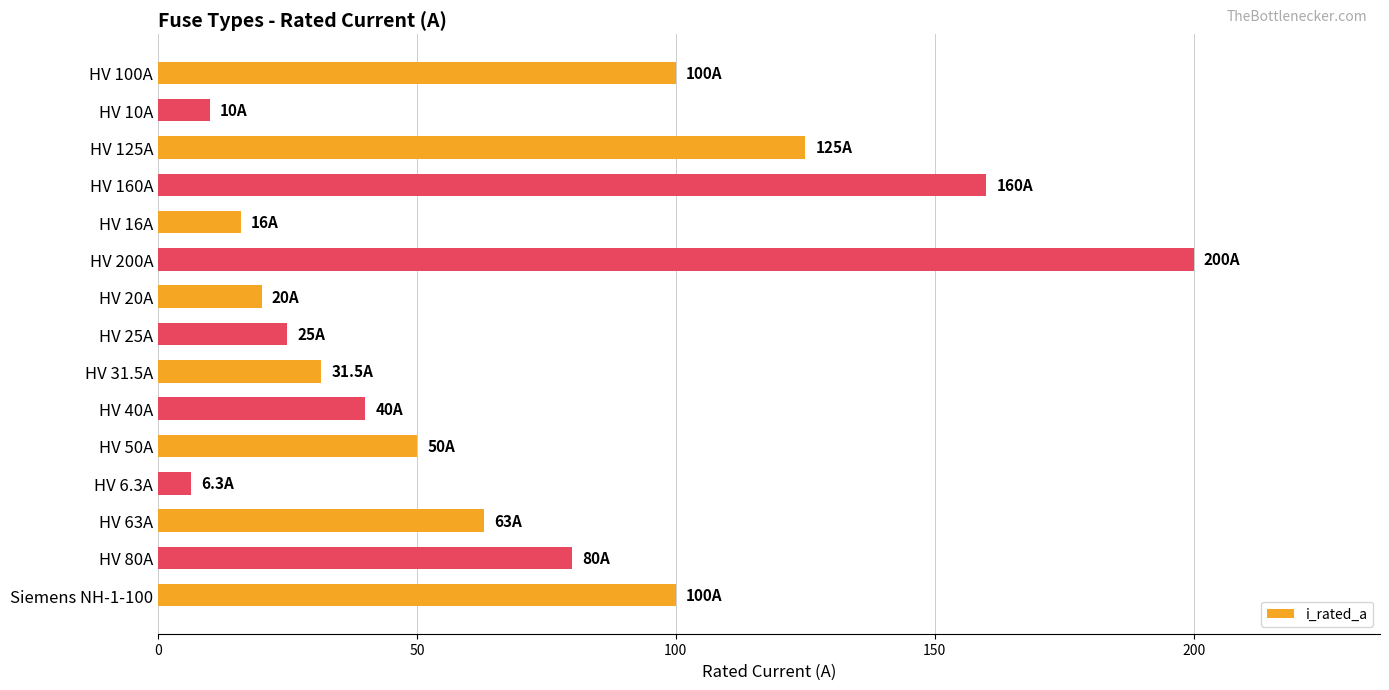

What is the smallest value displayed?

6.3